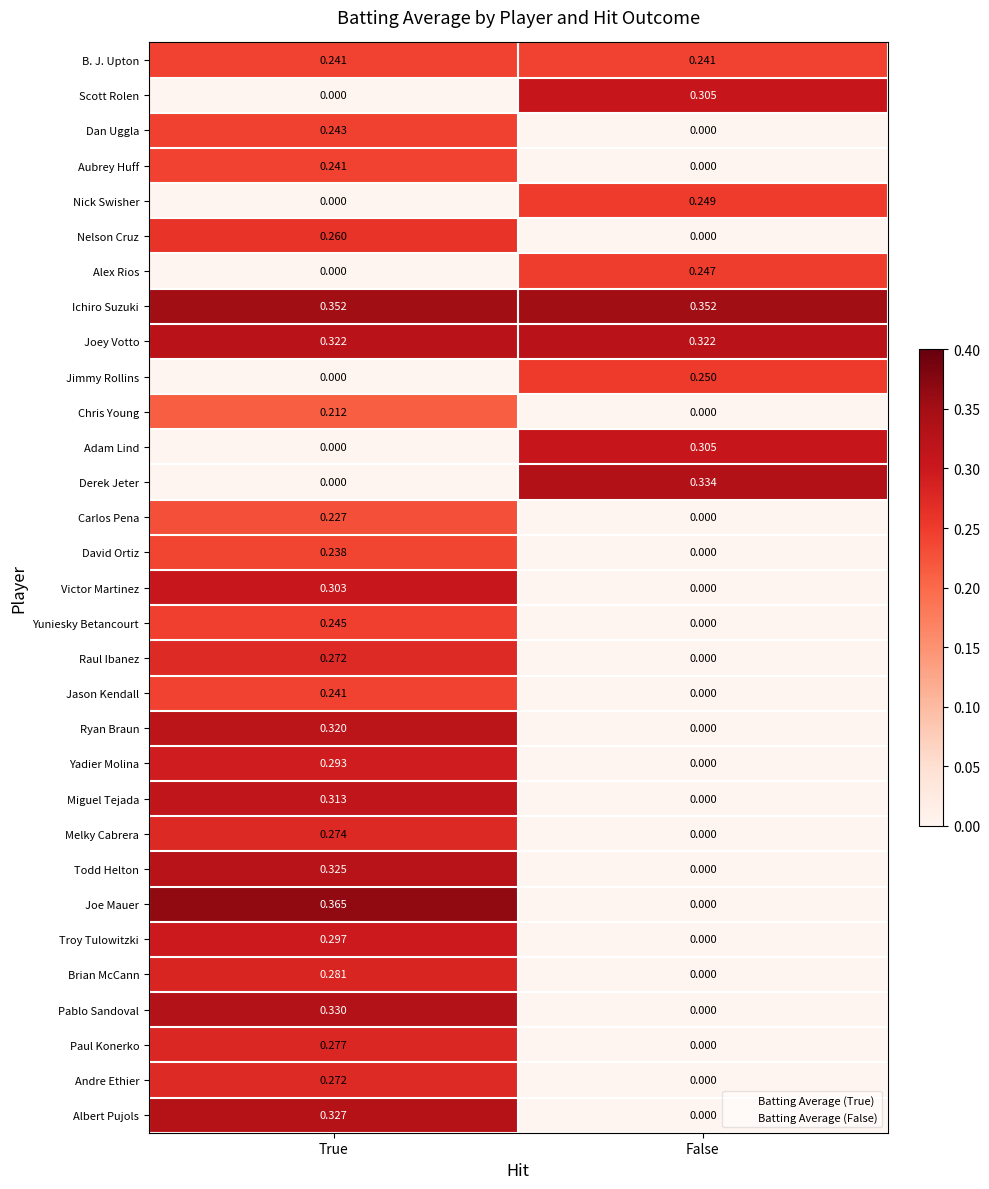

Between True and False, which series saw the biggest shift?

Joe Mauer